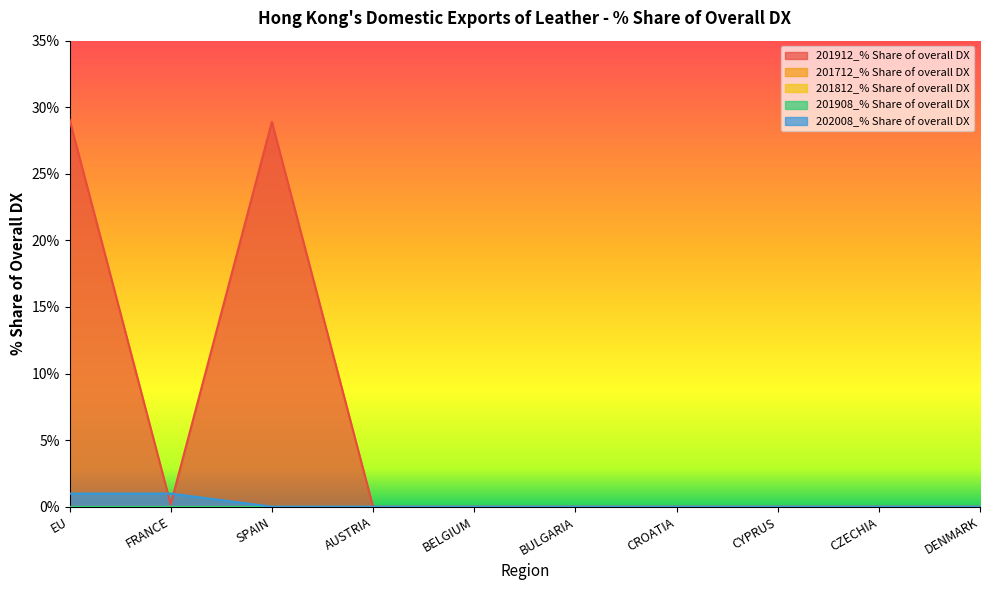

Reading left to right, transcribe all the data shown in this chart.

201912_% Share of overall DX: EU=29.1	FRANCE=0.2	SPAIN=28.9	AUSTRIA=0.0	BELGIUM=0.0	BULGARIA=0.0	CROATIA=0.0	CYPRUS=0.0	CZECHIA=0.0	DENMARK=0.0
201712_% Share of overall DX: EU=0.0	FRANCE=0.0	SPAIN=0.0	AUSTRIA=0.0	BELGIUM=0.0	BULGARIA=0.0	CROATIA=0.0	CYPRUS=0.0	CZECHIA=0.0	DENMARK=0.0
201812_% Share of overall DX: EU=0.0	FRANCE=0.0	SPAIN=0.0	AUSTRIA=0.0	BELGIUM=0.0	BULGARIA=0.0	CROATIA=0.0	CYPRUS=0.0	CZECHIA=0.0	DENMARK=0.0
201908_% Share of overall DX: EU=0.0	FRANCE=0.0	SPAIN=0.0	AUSTRIA=0.0	BELGIUM=0.0	BULGARIA=0.0	CROATIA=0.0	CYPRUS=0.0	CZECHIA=0.0	DENMARK=0.0
202008_% Share of overall DX: EU=1.0	FRANCE=1.0	SPAIN=0.0	AUSTRIA=0.0	BELGIUM=0.0	BULGARIA=0.0	CROATIA=0.0	CYPRUS=0.0	CZECHIA=0.0	DENMARK=0.0